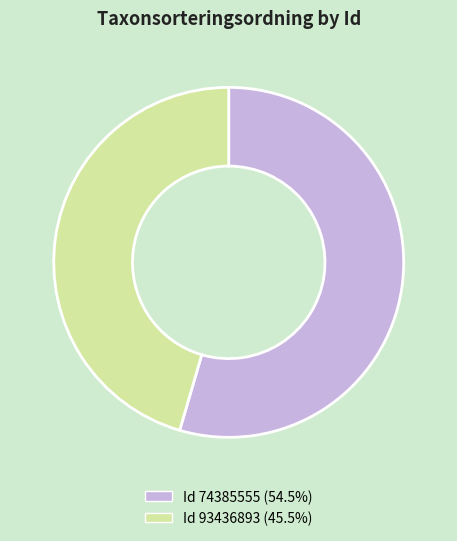

Does any single category account for the majority?

Yes